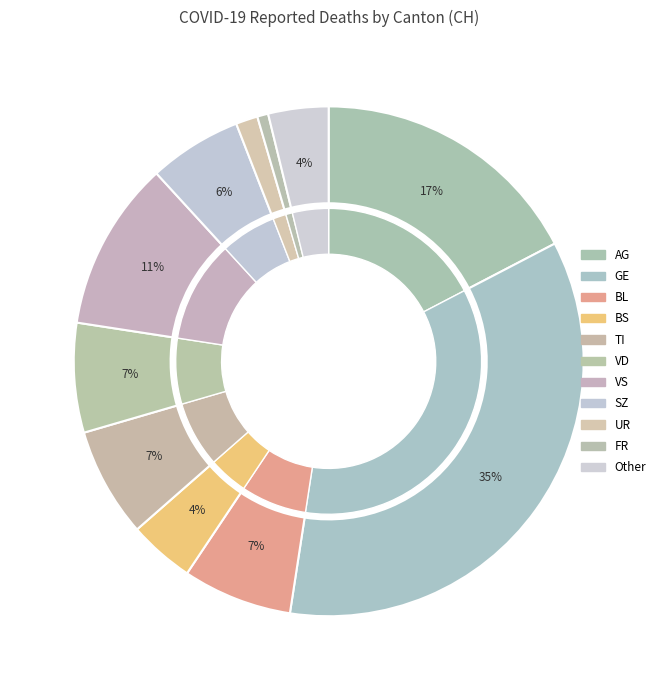

Combined, what portion of the pie is BL and VD?

14.3%